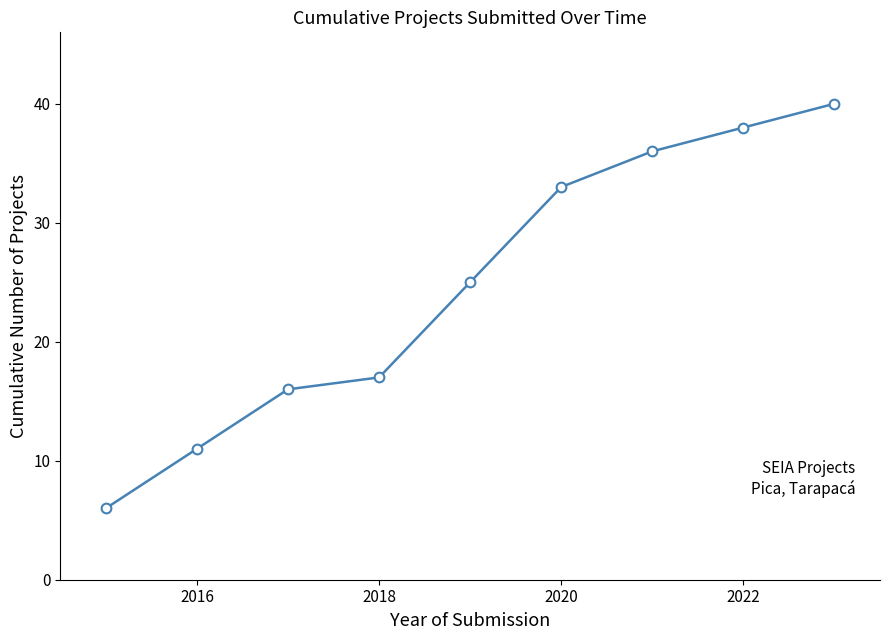

What is the greatest value displayed?

40